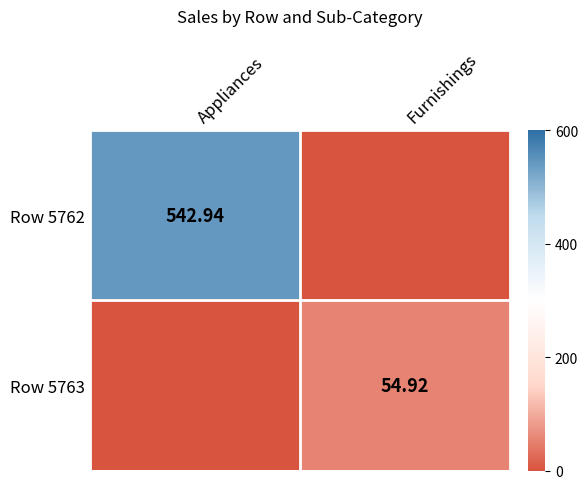

At which category is the sum across all series the highest?

Appliances